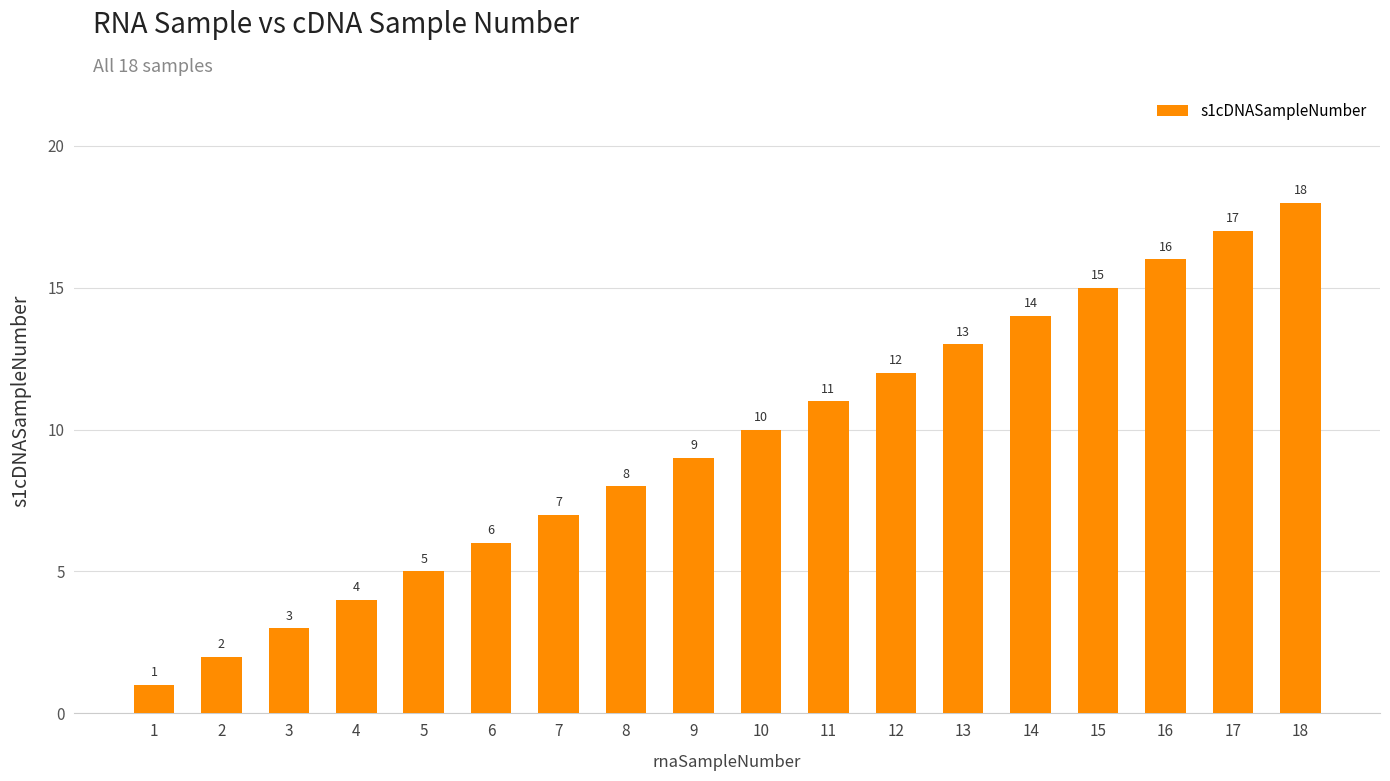

What is the ratio of the value at 17 to the value at 3?

5.7